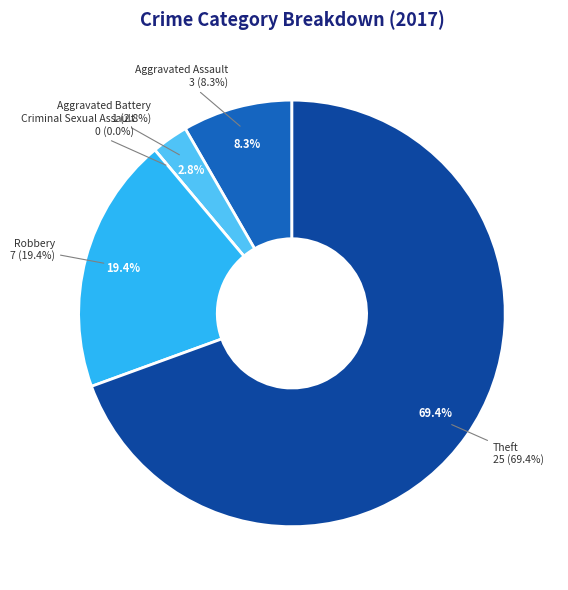

True or false: Robbery accounts for 27% of the total.

False